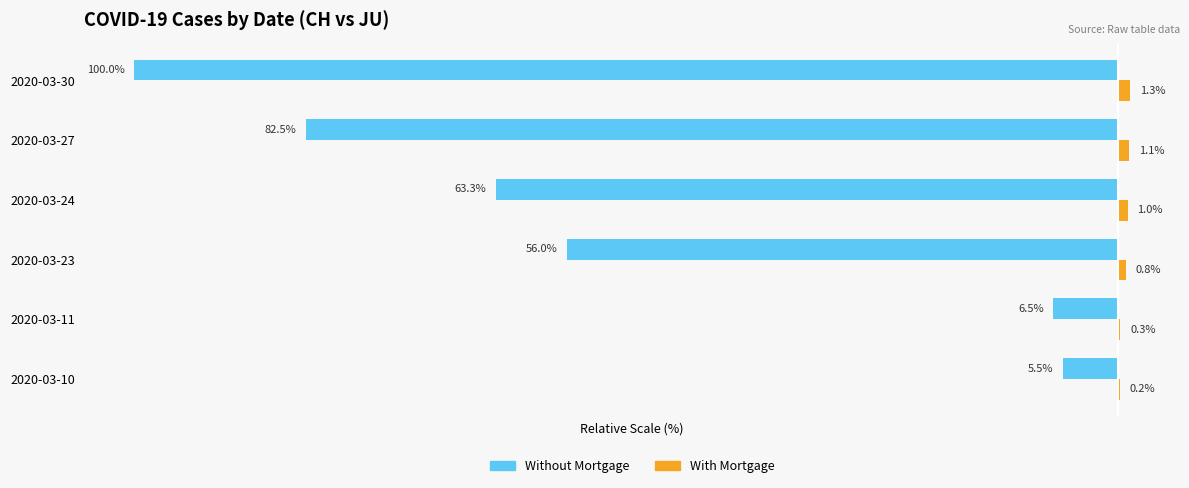

Which series changed the most between 2020-03-11 and 2020-03-24?

Without Mortgage